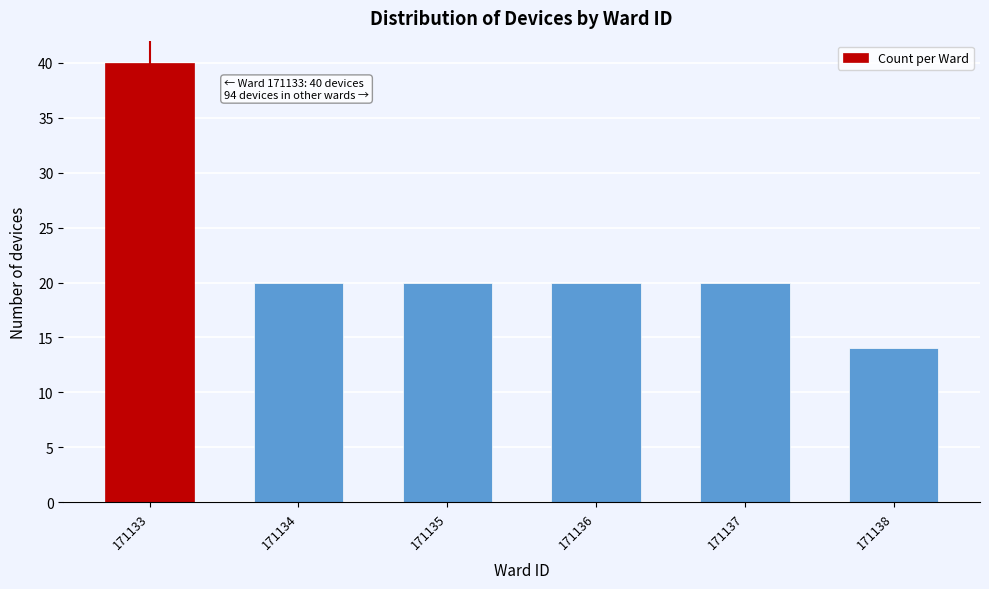

Reading left to right, list all the values displayed in this chart.

40	20	20	20	20	14